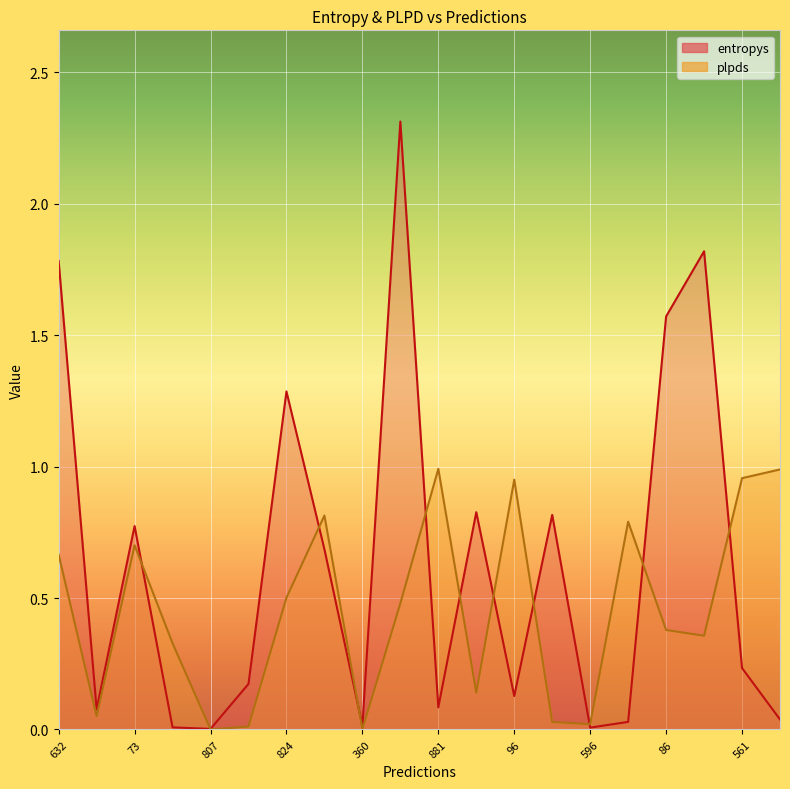

Read the entropys value at 803.

2.3